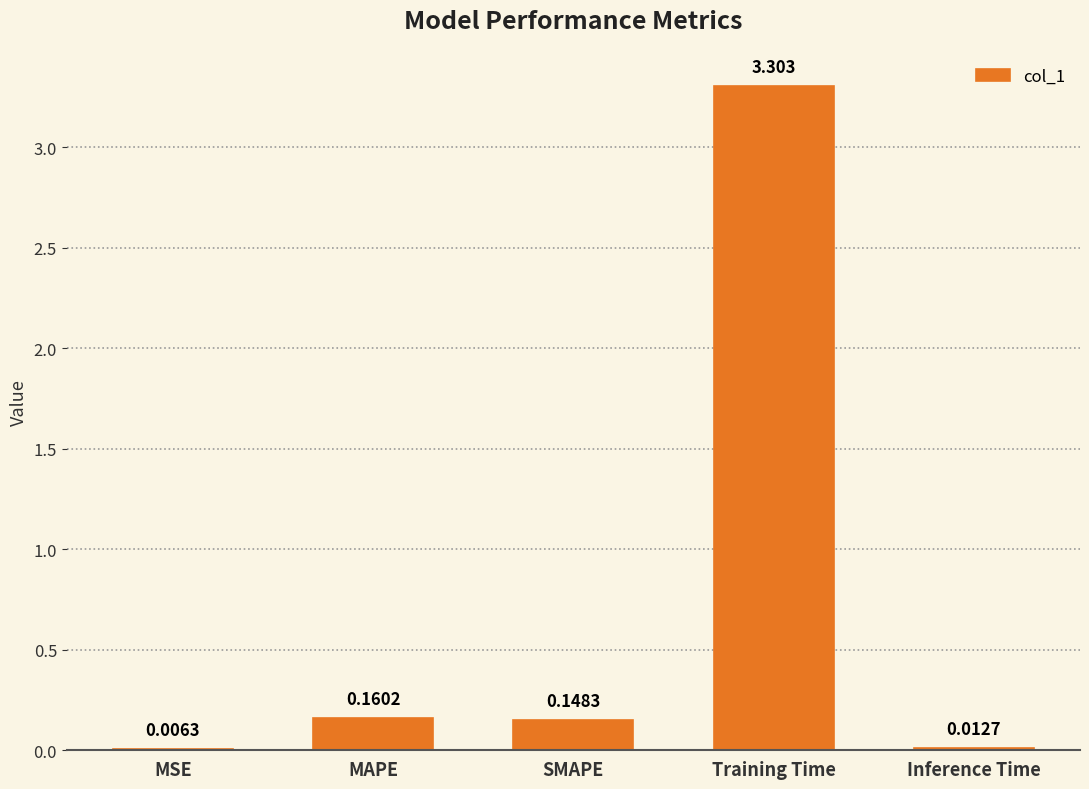

How many data points does each series have?

5